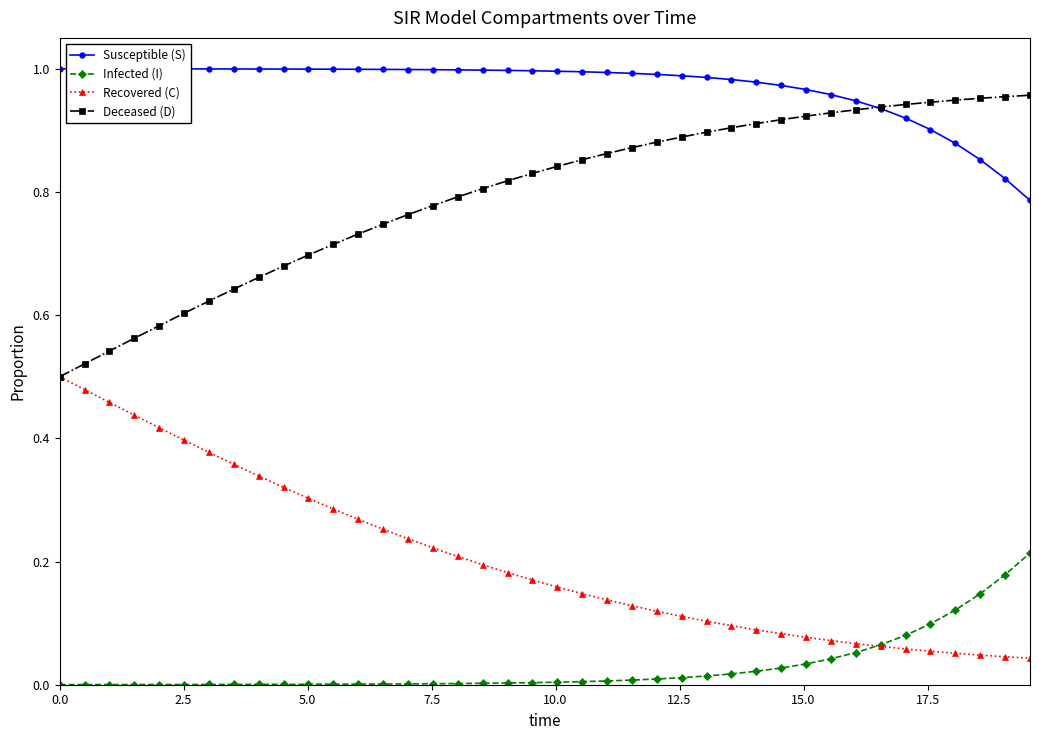

True or false: Susceptible (S) and Infected (I) cross at least once.

False